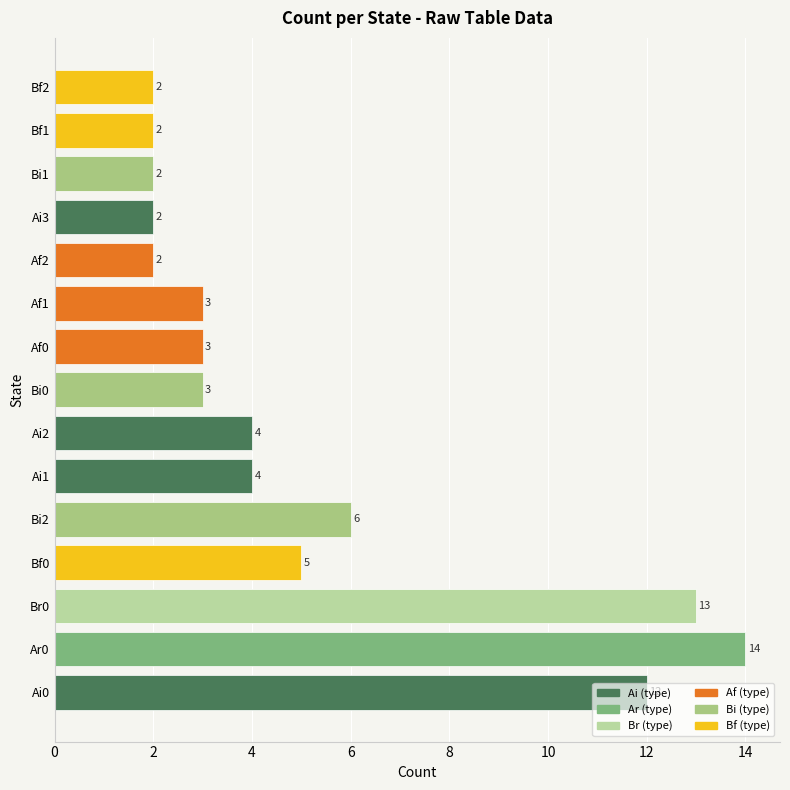

At which label is the value closest to 8?

Bi2